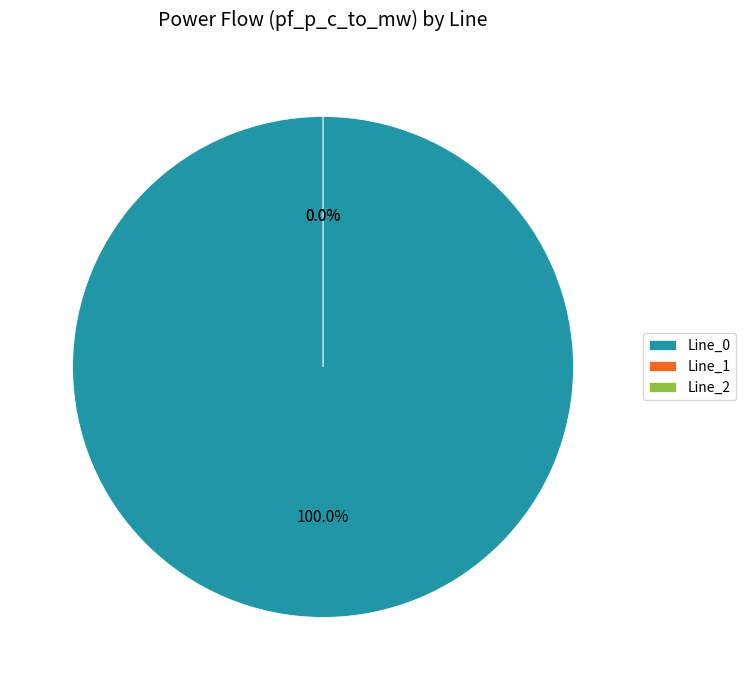

Is it true that Line_0 is 99% of the pie?

False